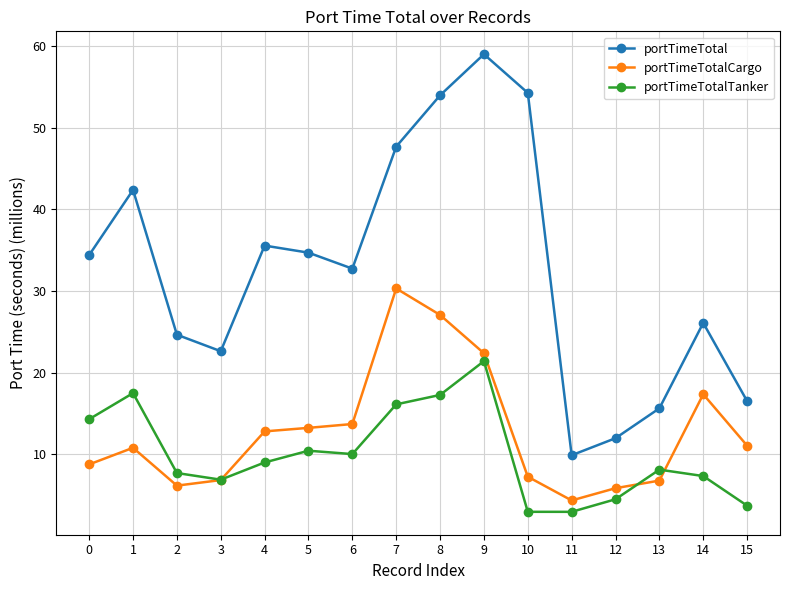

What is the sum of the portTimeTotalTanker values at 12 and 9?

25.8